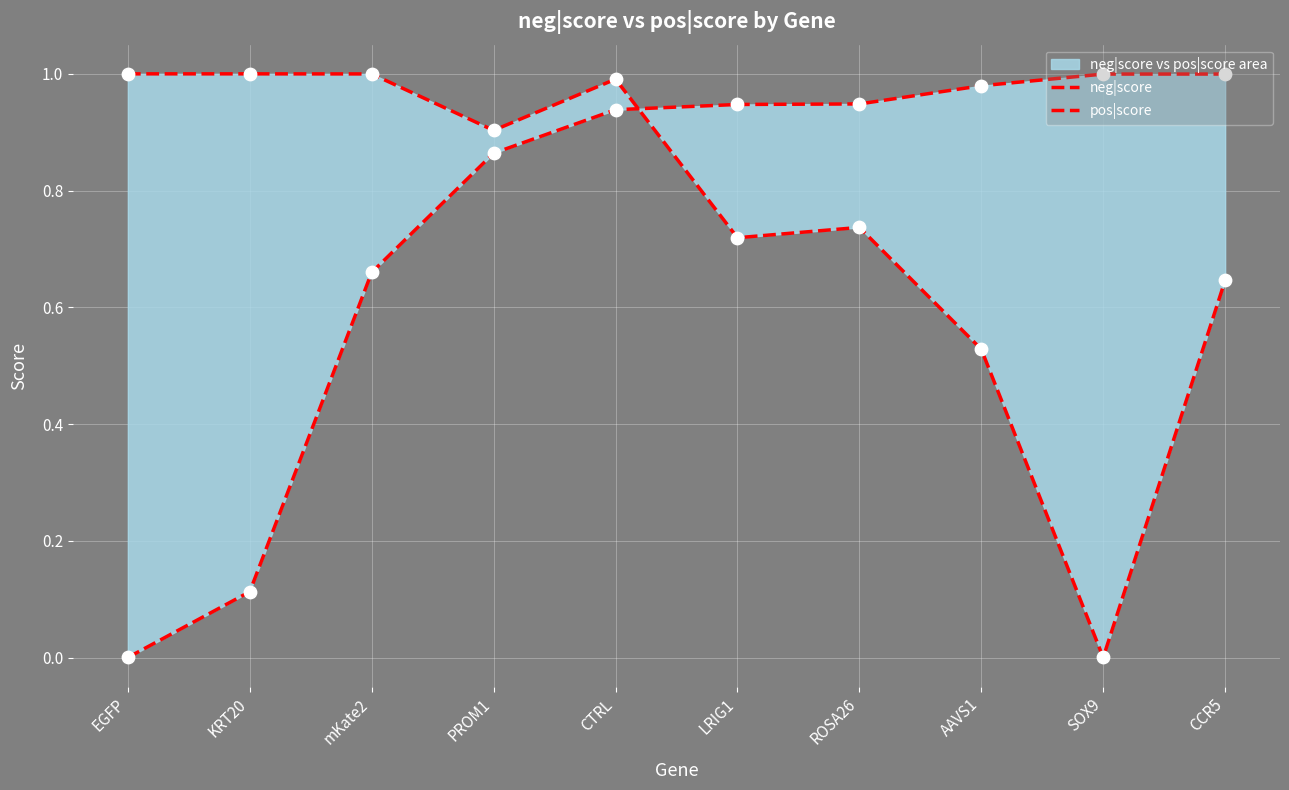

At how many categories does at least one series exceed 0?

10